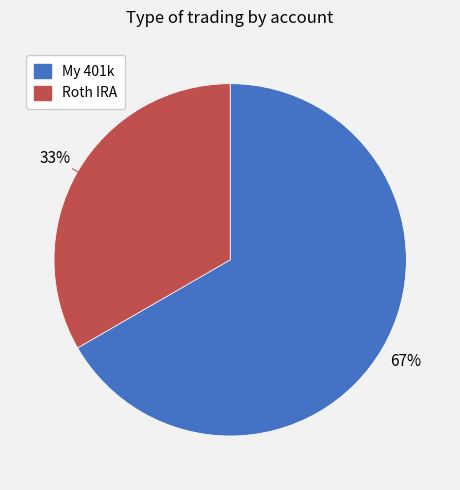

To the nearest percent, what is the average slice percentage?

50%